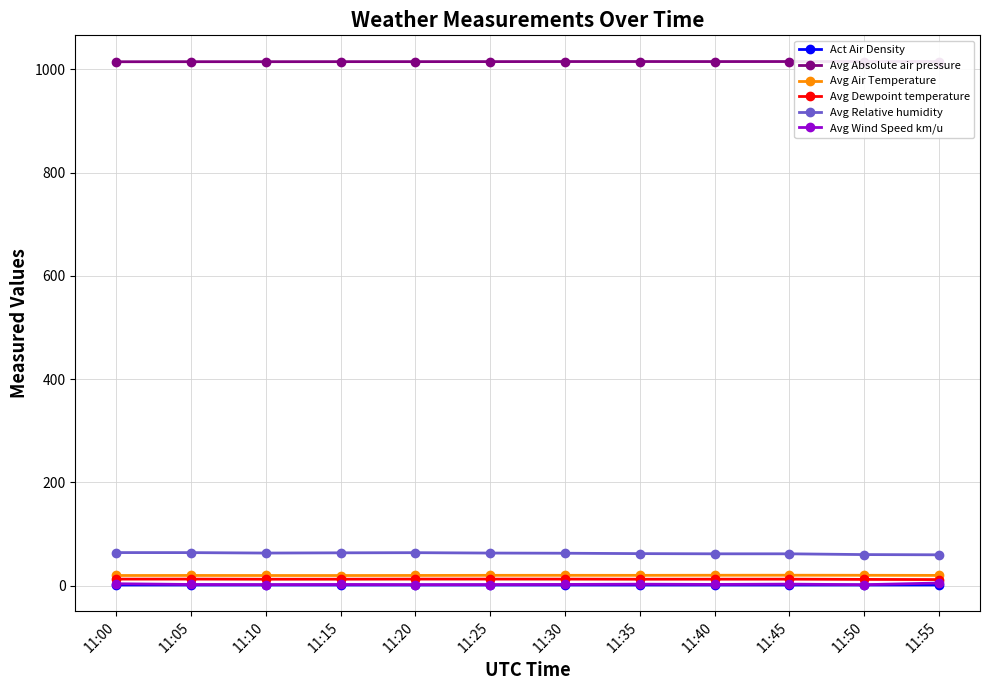

At which category does Avg Absolute air pressure reach its first local peak?

11:35